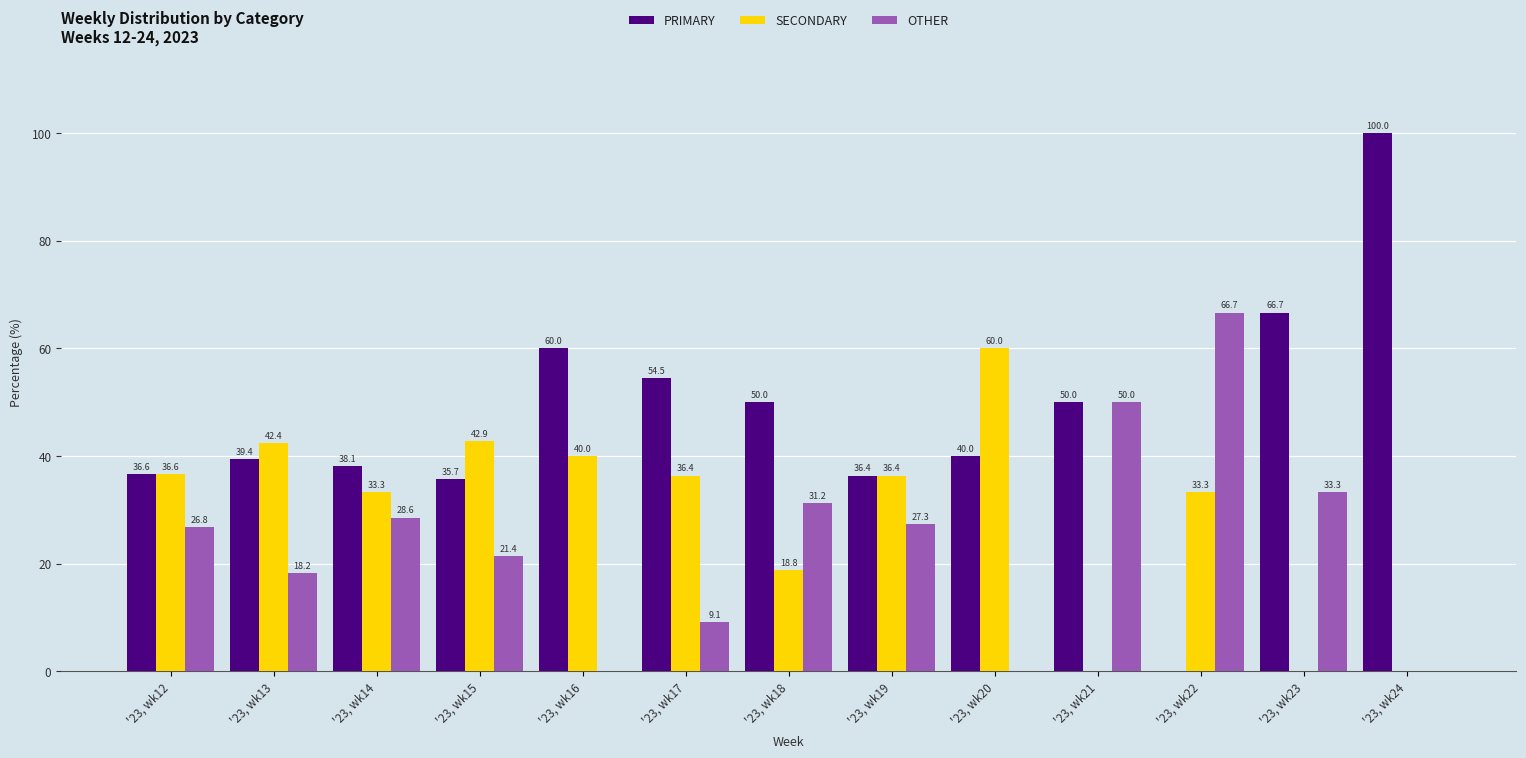

Which series changed the most between '23, wk13 and '23, wk15?

PRIMARY